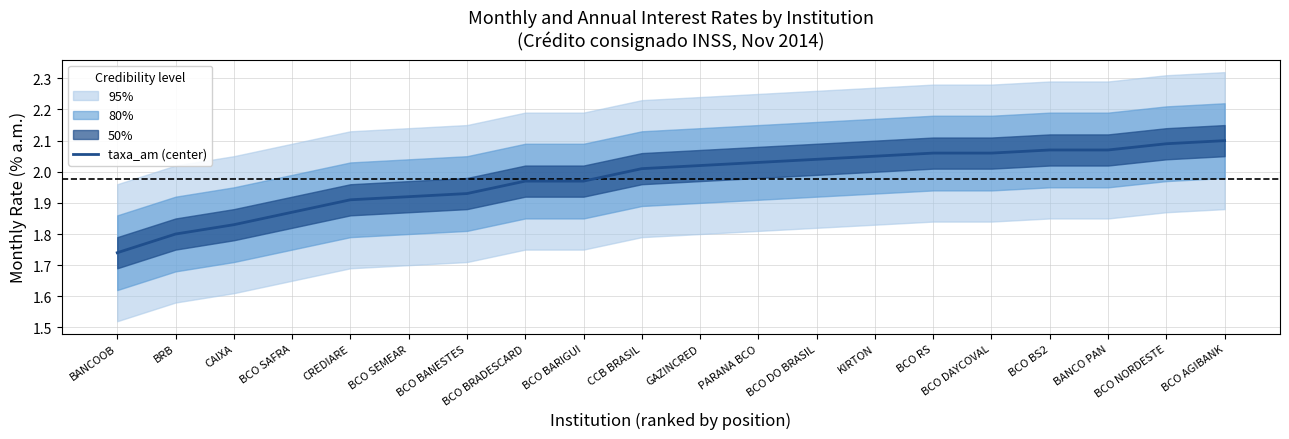

What is the value of the 2nd point from the left?

1.8